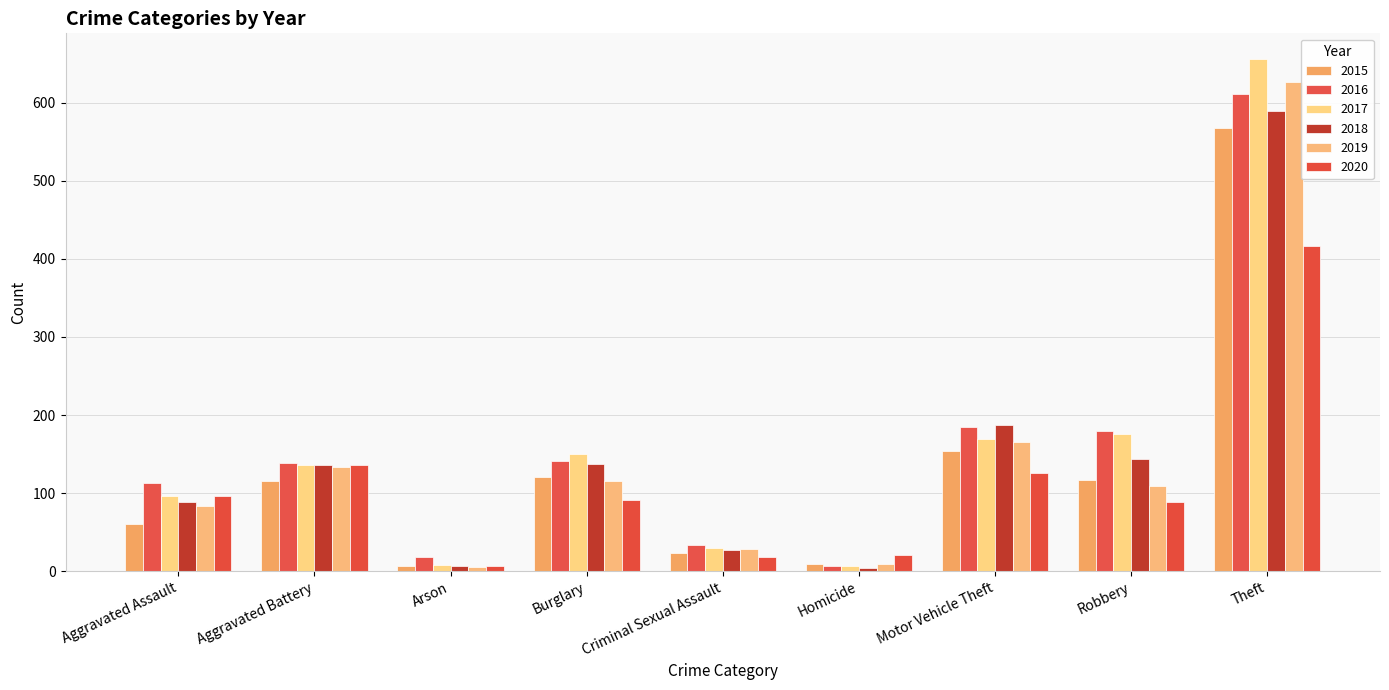

Is it true that 2018 equals 60 at Aggravated Battery?

False